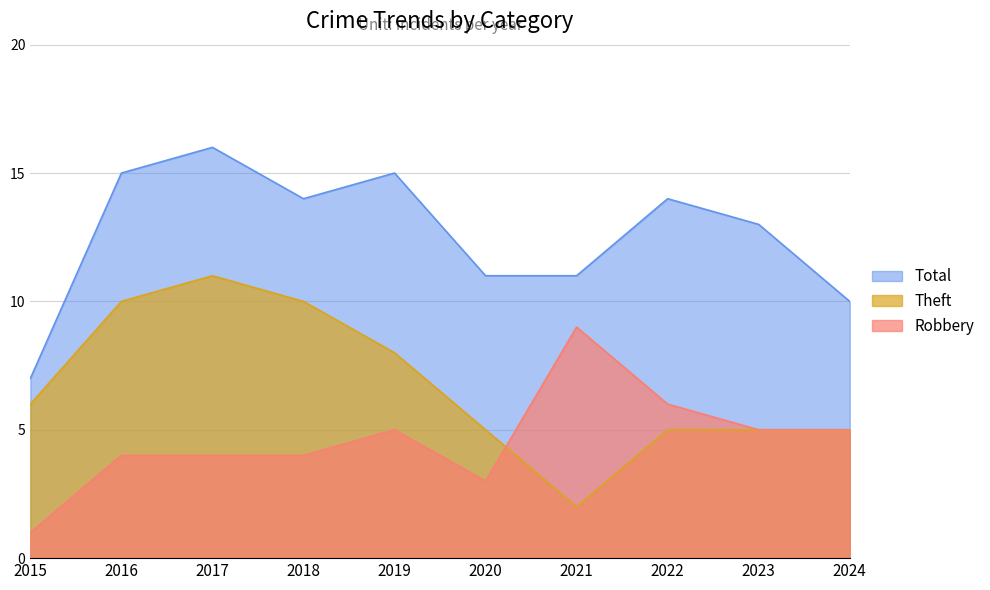

Reading right to left, list all the values displayed in this chart.

Total: 2024=10	2023=13	2022=14	2021=11	2020=11	2019=15	2018=14	2017=16	2016=15	2015=7
Robbery: 2024=5	2023=5	2022=6	2021=9	2020=3	2019=5	2018=4	2017=4	2016=4	2015=1
Theft: 2024=5	2023=5	2022=5	2021=2	2020=5	2019=8	2018=10	2017=11	2016=10	2015=6